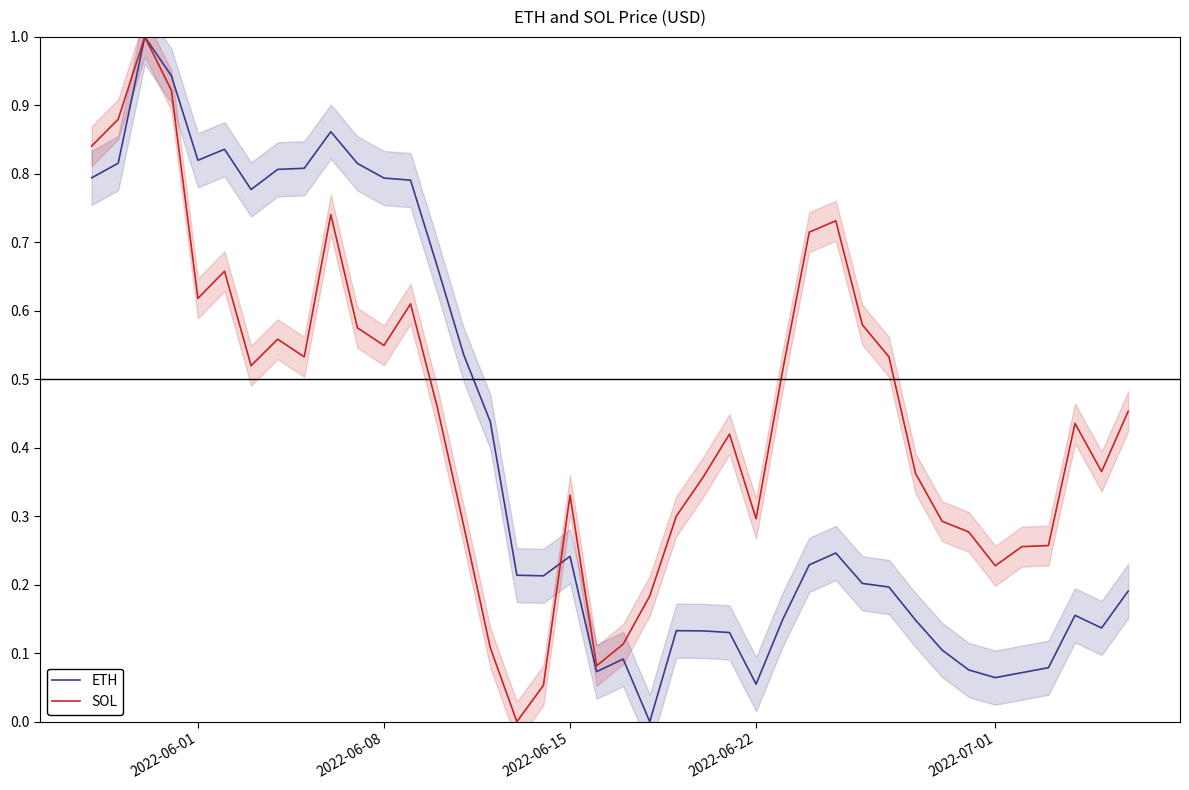

What is the highest value of the ETH series?

1.0